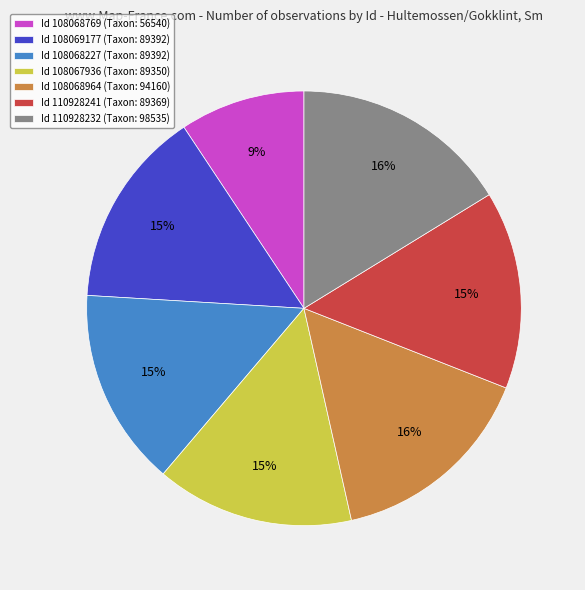

The Id 108068769 (Taxon: 56540) slice represents 4% of the pie. True or false?

False